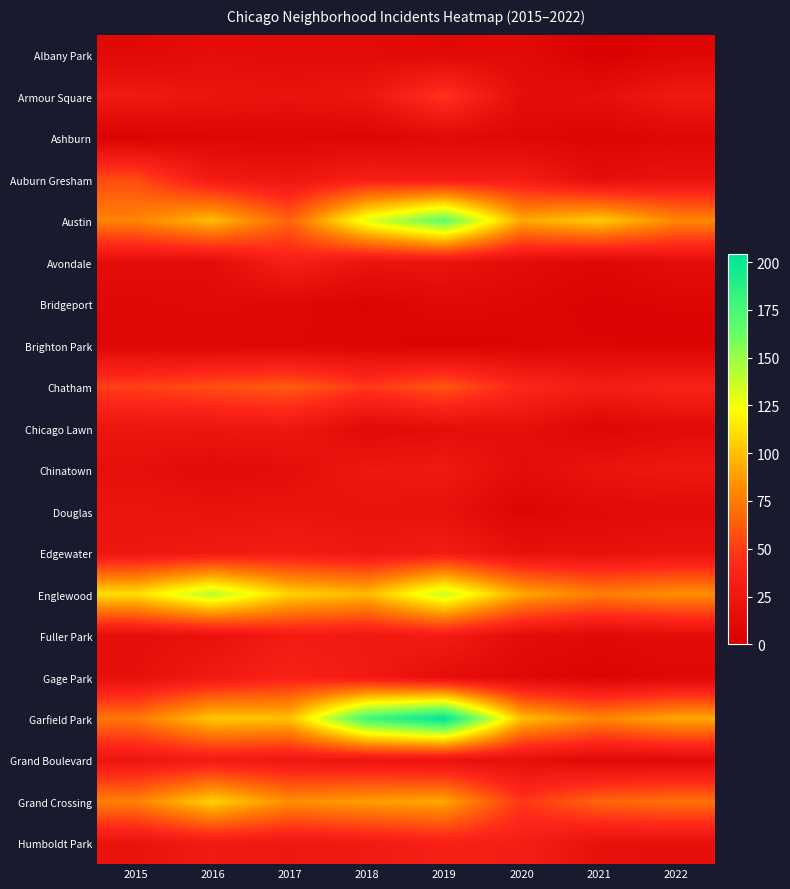

At how many categories does at least one series exceed 164?

2